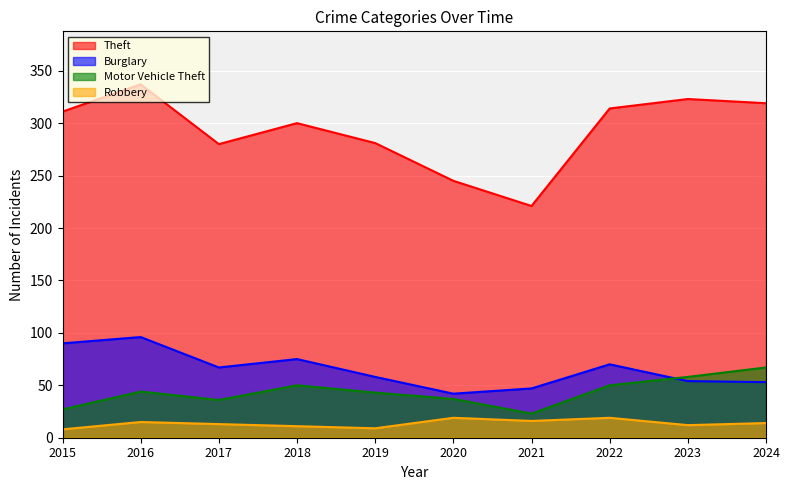

What are all the series names shown in the legend?

Theft, Burglary, Motor Vehicle Theft, Robbery